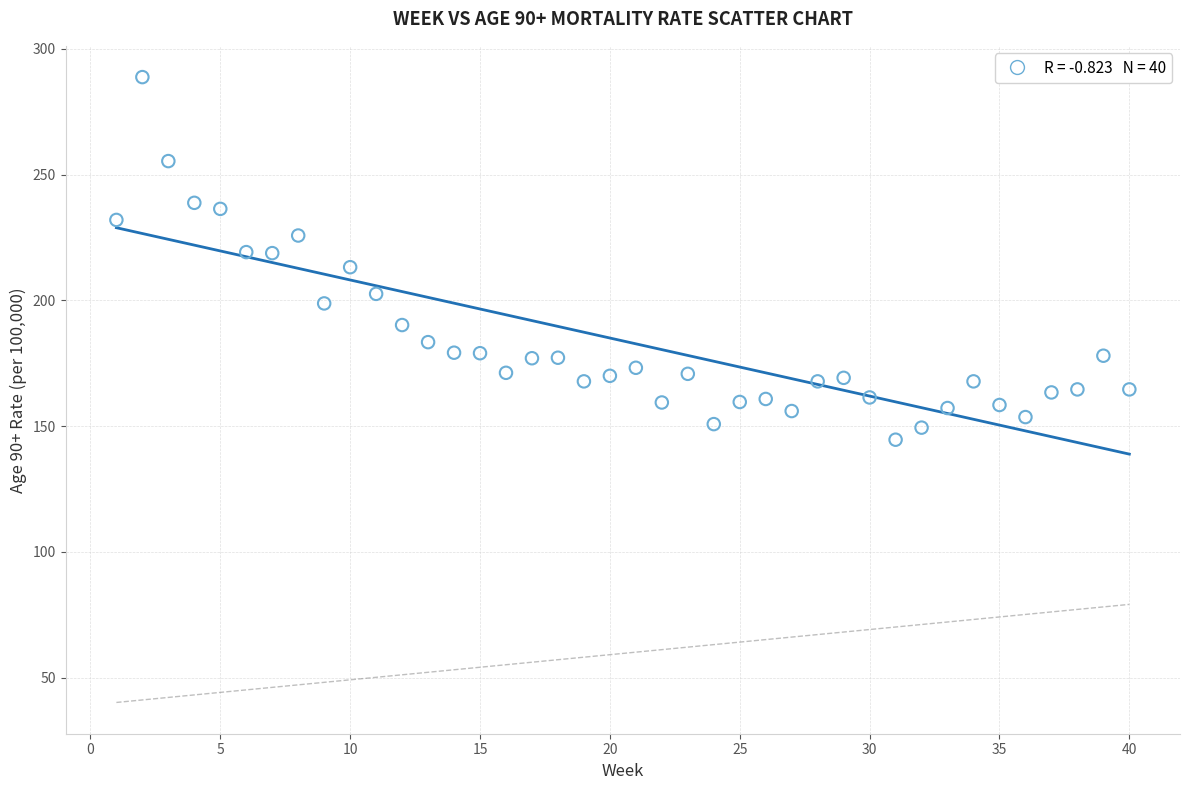

What is the range of Y values (max minus min)?

144.2